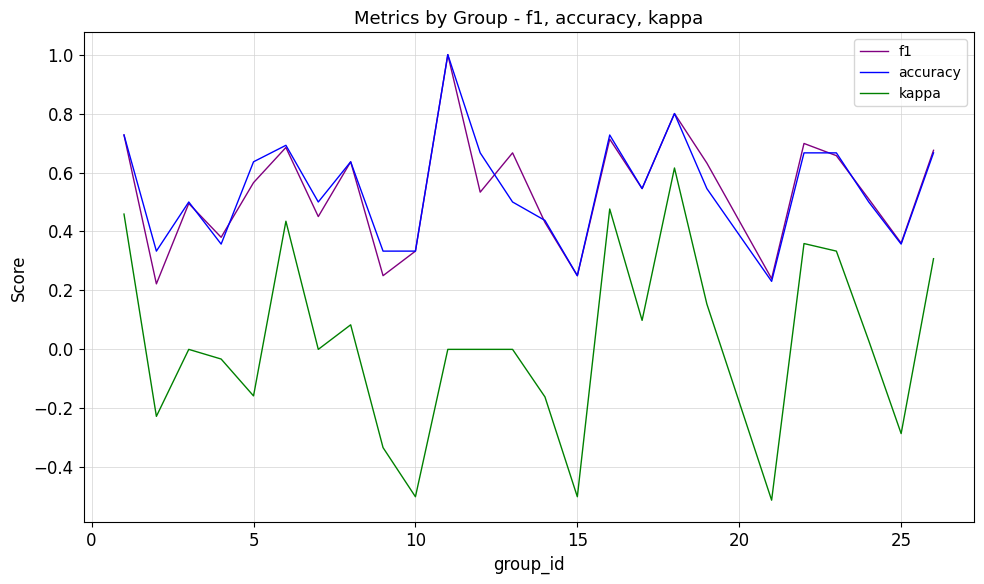

True or false: f1 and kappa intersect in this chart.

False